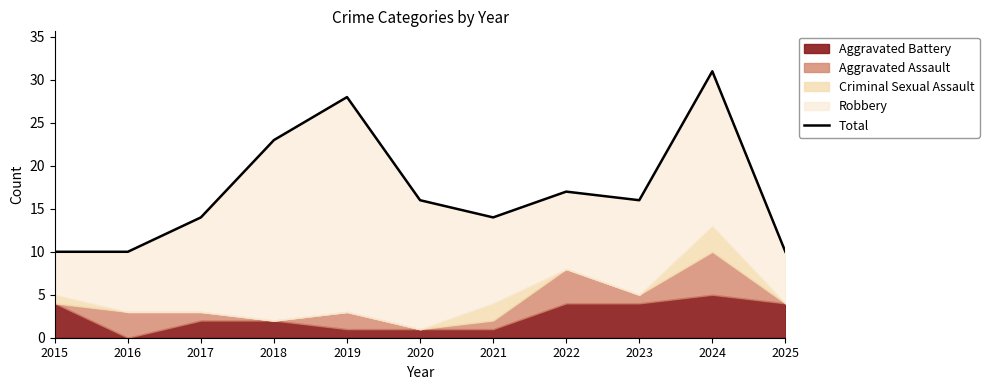

What is the change in value from 2022 to 2024?

+14